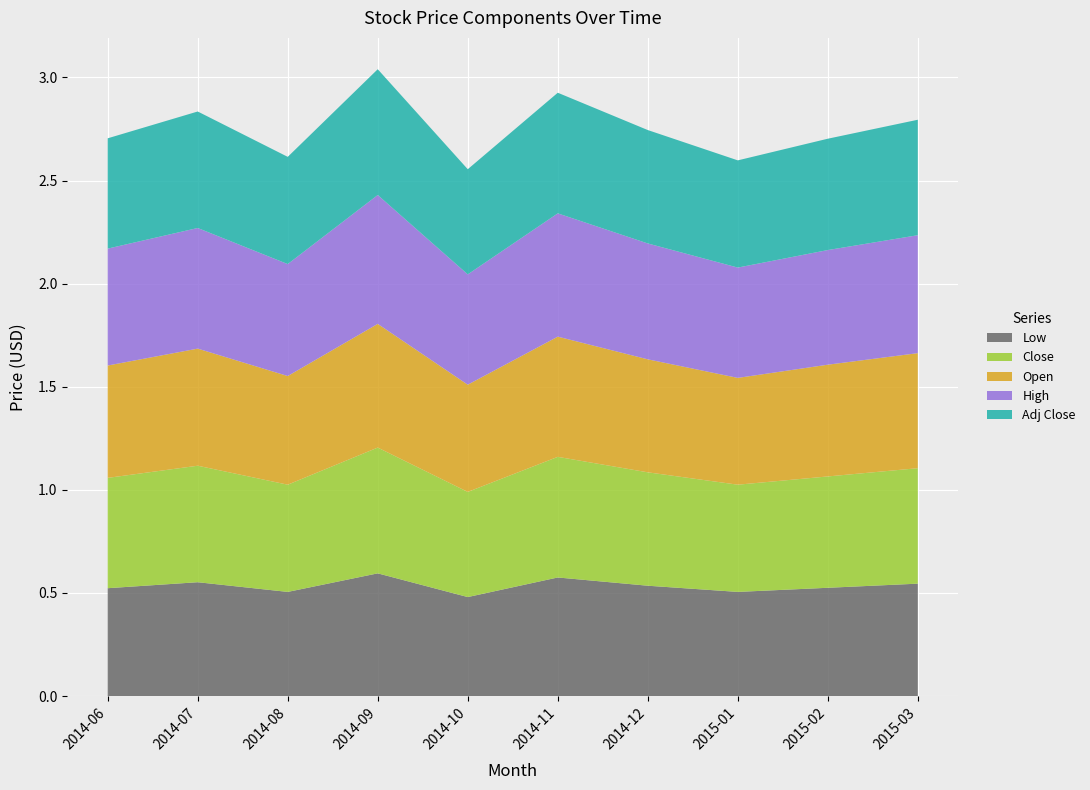

Reading left to right, extract all data points from this chart.

Close: 2014-06=0.5	2014-07=0.6	2014-08=0.5	2014-09=0.6	2014-10=0.5	2014-11=0.6	2014-12=0.6	2015-01=0.5	2015-02=0.5	2015-03=0.6
Open: 2014-06=0.5	2014-07=0.6	2014-08=0.5	2014-09=0.6	2014-10=0.5	2014-11=0.6	2014-12=0.6	2015-01=0.5	2015-02=0.5	2015-03=0.6
High: 2014-06=0.6	2014-07=0.6	2014-08=0.6	2014-09=0.6	2014-10=0.6	2014-11=0.6	2014-12=0.6	2015-01=0.6	2015-02=0.6	2015-03=0.6
Low: 2014-06=0.5	2014-07=0.5	2014-08=0.5	2014-09=0.6	2014-10=0.5	2014-11=0.6	2014-12=0.5	2015-01=0.5	2015-02=0.5	2015-03=0.5
Adj Close: 2014-06=0.5	2014-07=0.6	2014-08=0.5	2014-09=0.6	2014-10=0.5	2014-11=0.6	2014-12=0.6	2015-01=0.5	2015-02=0.5	2015-03=0.6